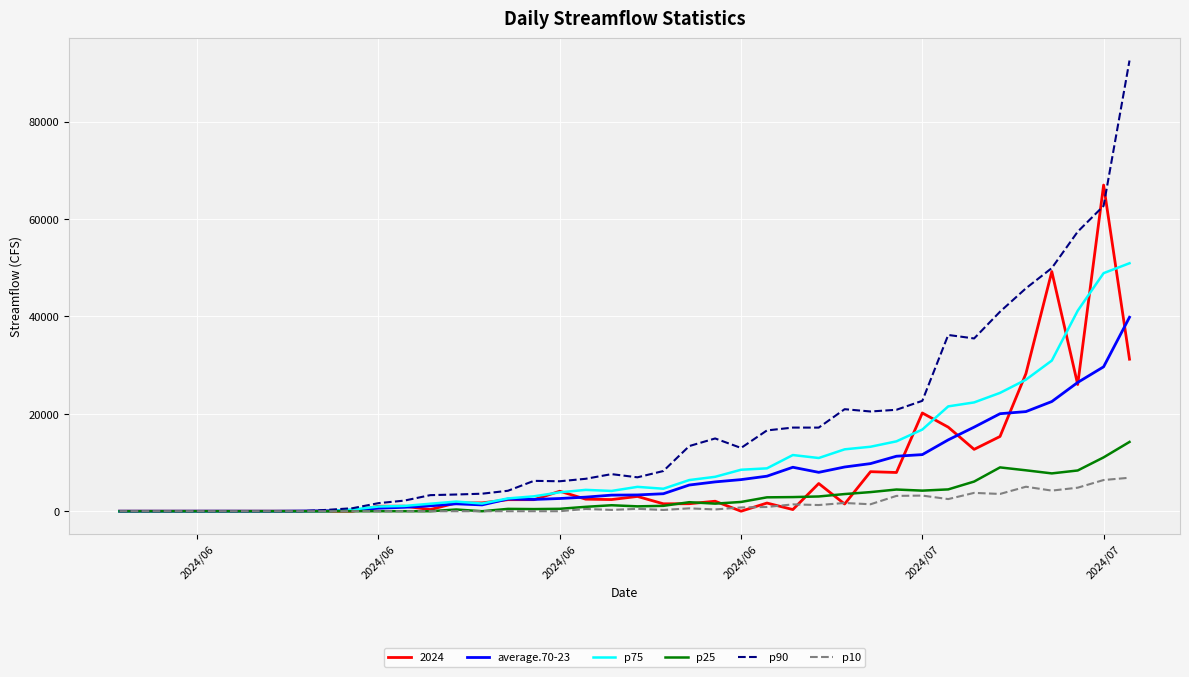

Which series has the largest total across all categories?

p90